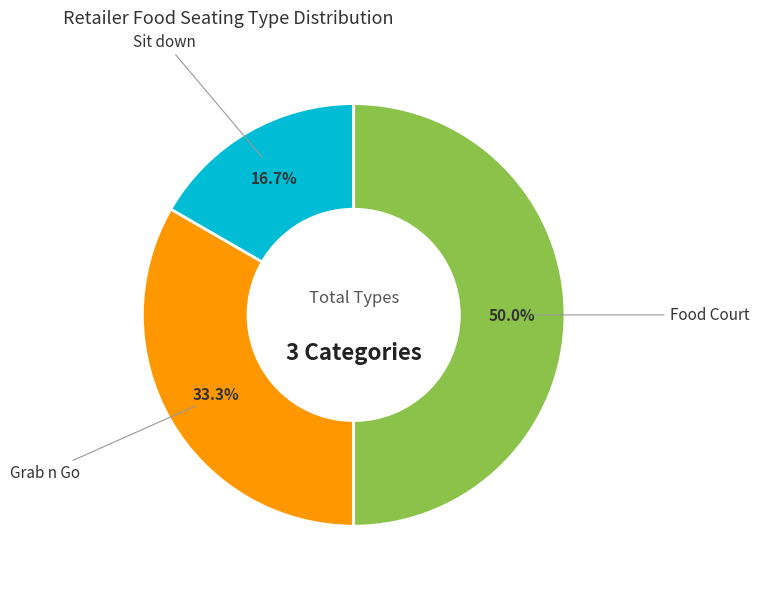

What is the ratio of the value at Food Court to the value at Grab n Go?

1.5